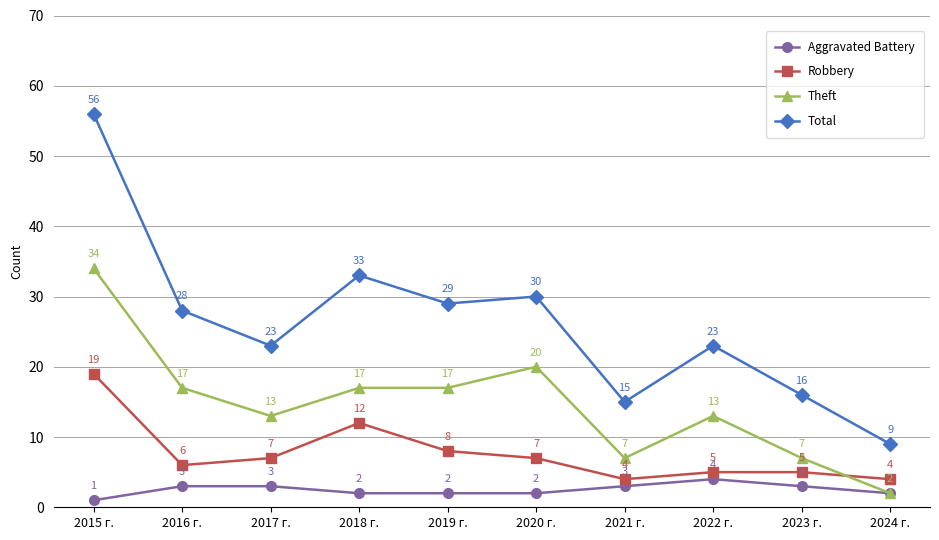

At how many categories does at least one series exceed 55?

1